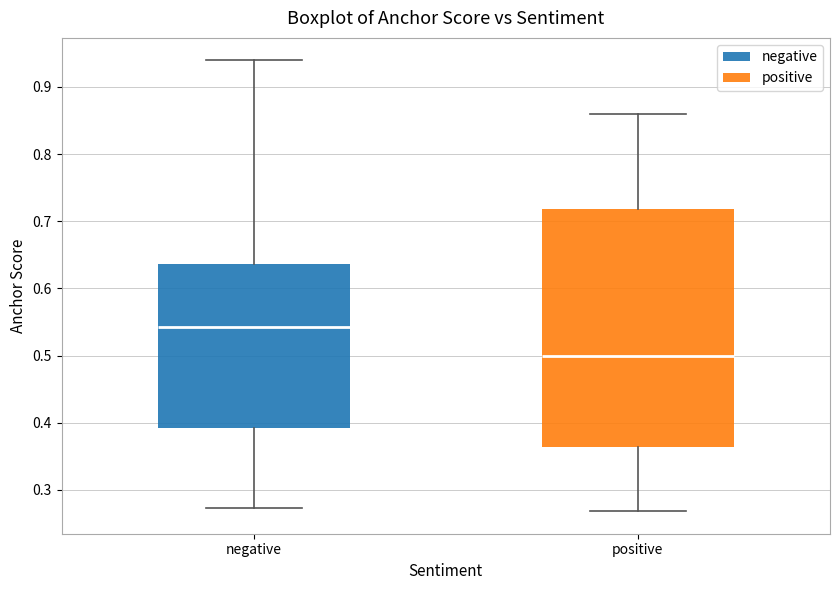

Reading left to right, read every box against the y-axis: the position of its median line, the range the box covers, and the ends of its whiskers. The values are not printed on the chart, so give them approximately, as read against the axis.

negative: median 0.54, box 0.39 to 0.64, whiskers 0.27 to 0.94
positive: median 0.50, box 0.36 to 0.72, whiskers 0.27 to 0.86